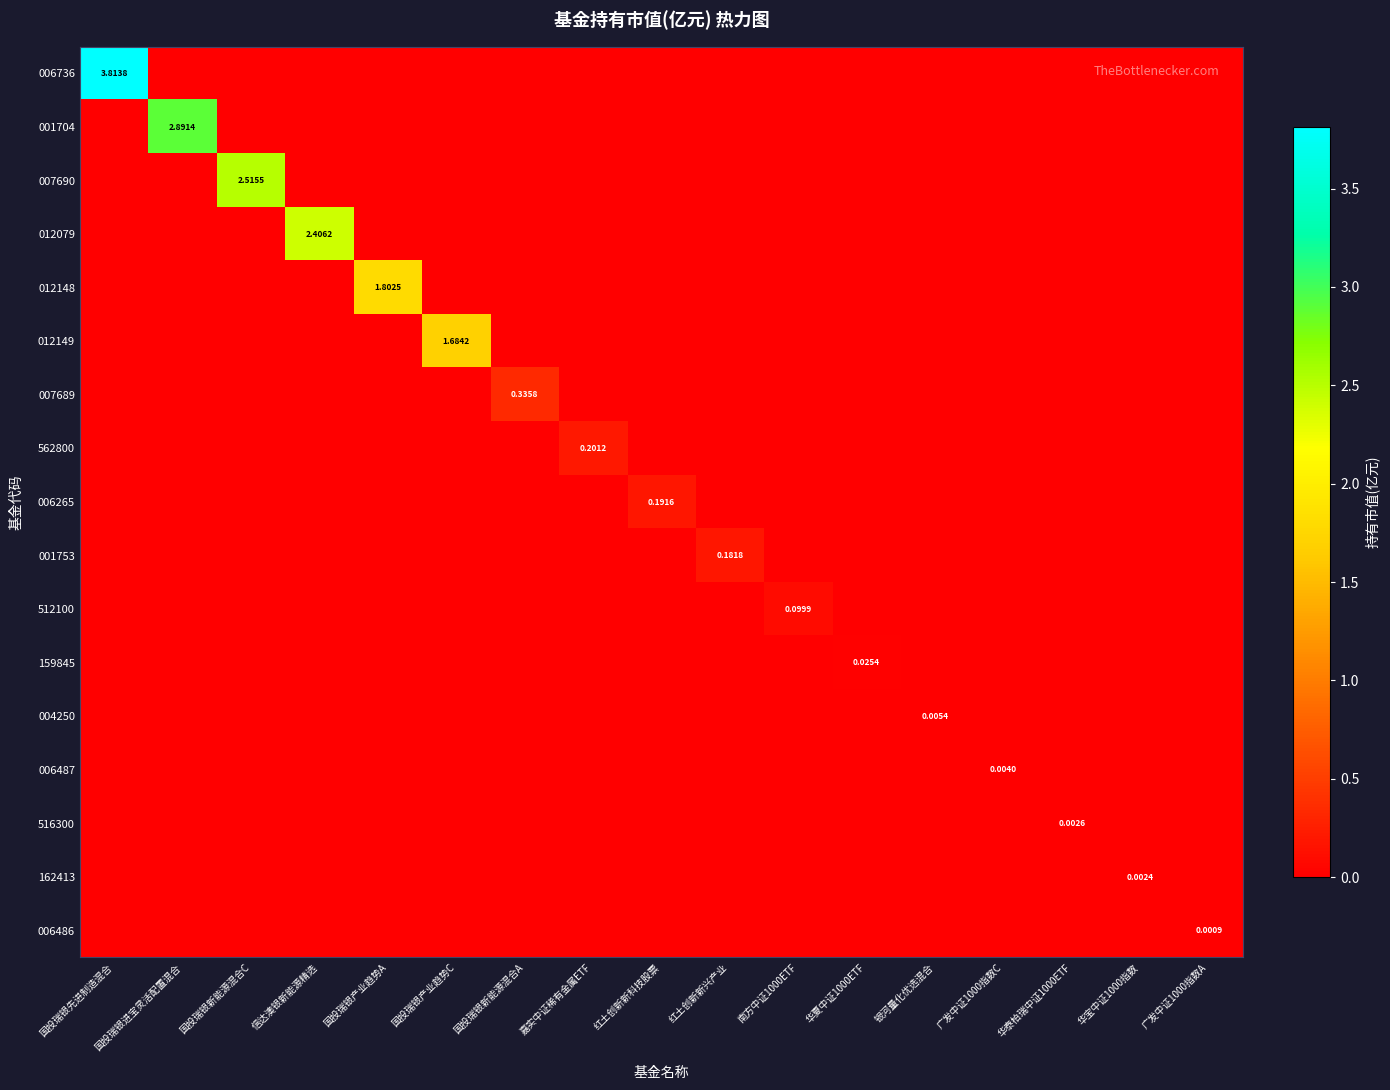

List the series in order of their peak value, lowest first.

006486, 162413, 516300, 006487, 004250, 159845, 512100, 001753, 006265, 562800, 007689, 012149, 012148, 012079, 007690, 001704, 006736